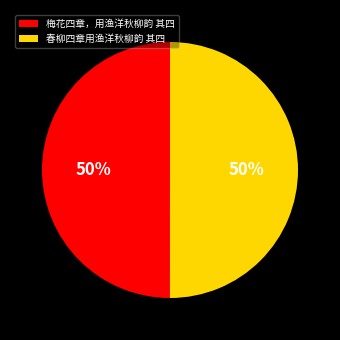

True or false: 梅花四章，用渔洋秋柳韵 其四 accounts for 50% of the total.

True